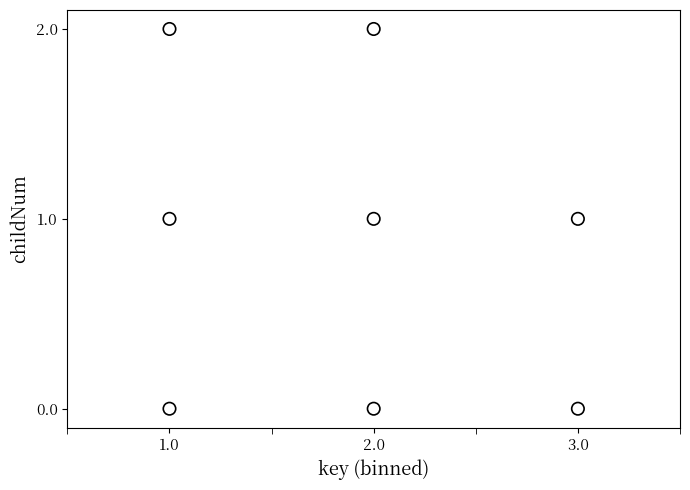

List the coordinates of all points as (Y, X) pairs, reading left to right.

(0, 1)  (1, 1)  (2, 1)  (1, 2)  (0, 2)  (2, 2)  (0, 3)  (1, 3)